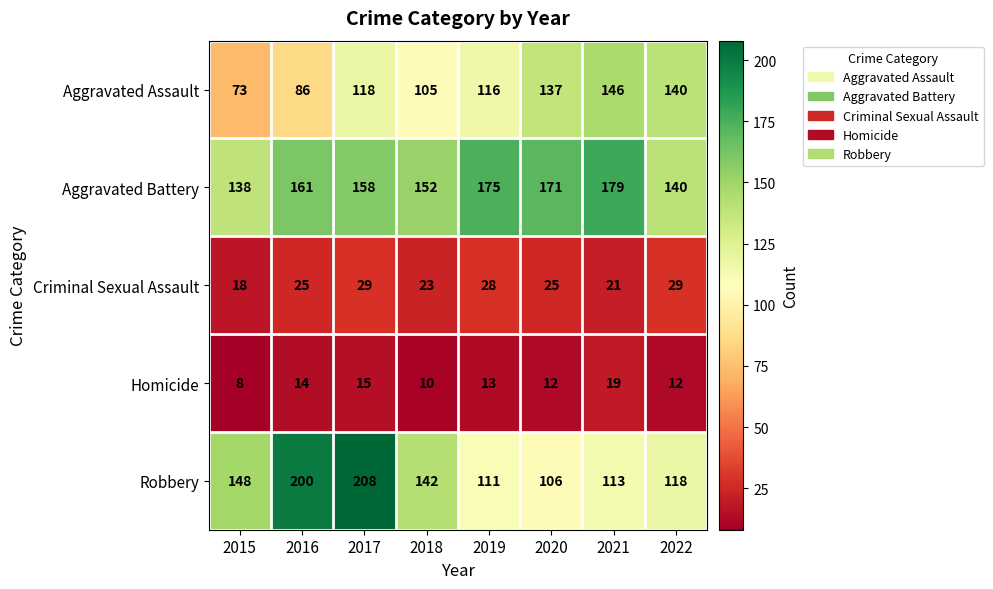

The value of Aggravated Battery at 2020 is 171. True or false?

True